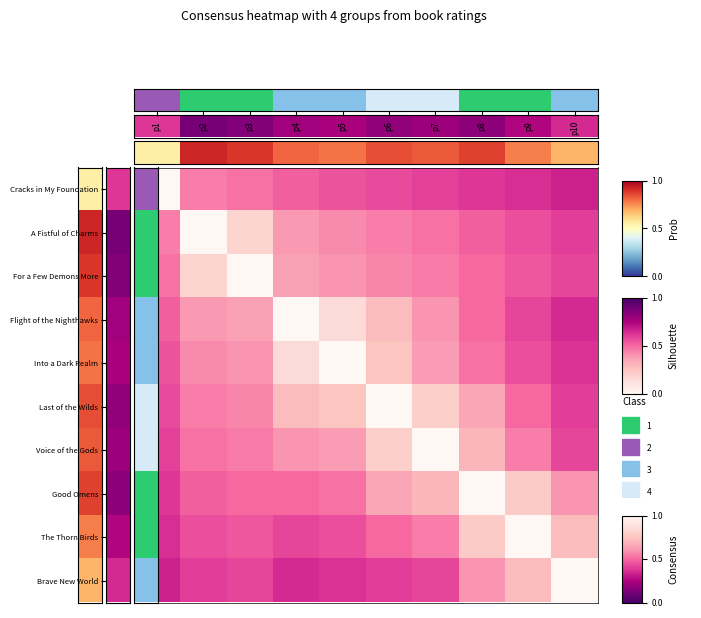

At which category does the chart reach its minimum across all series?

p1